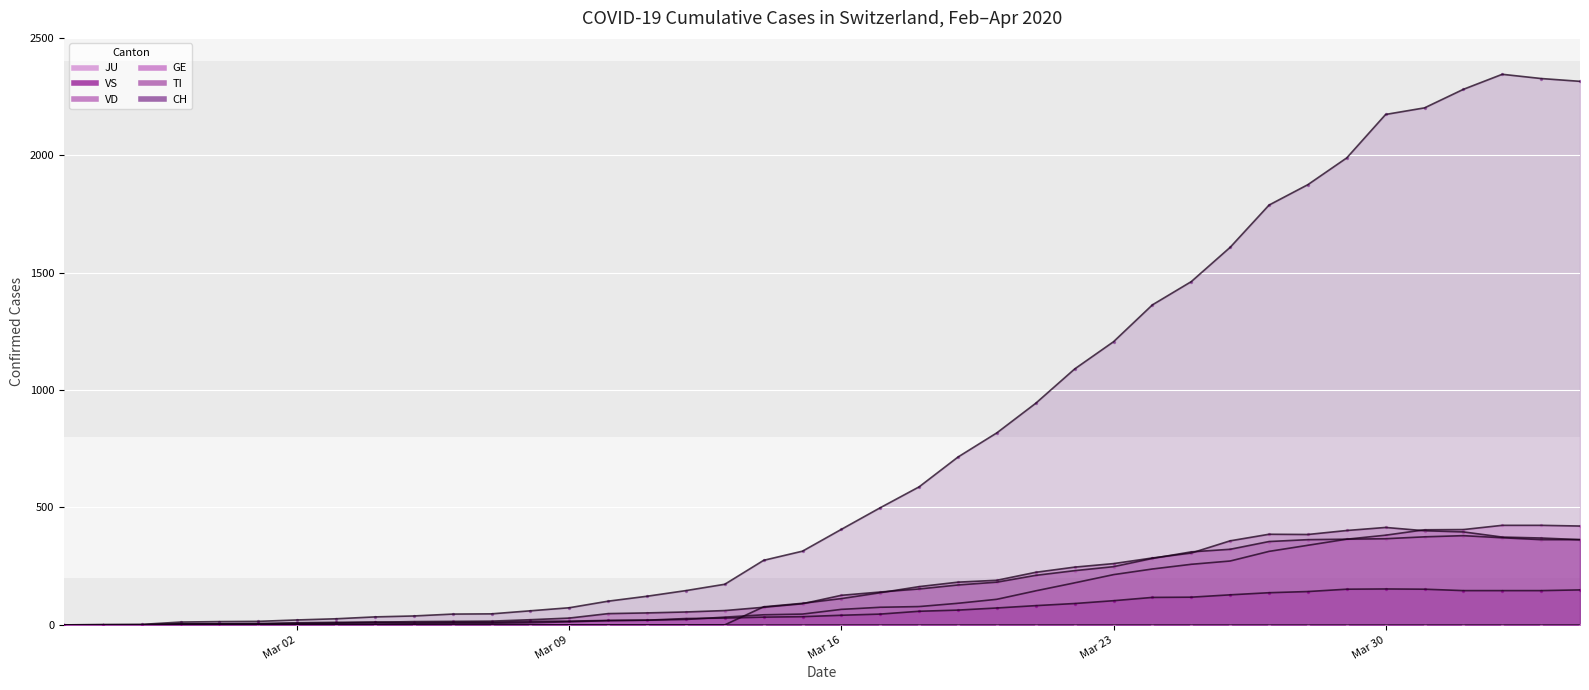

Is the value of TI at 2020-02-27 greater than the value of VS at 2020-03-07?

No